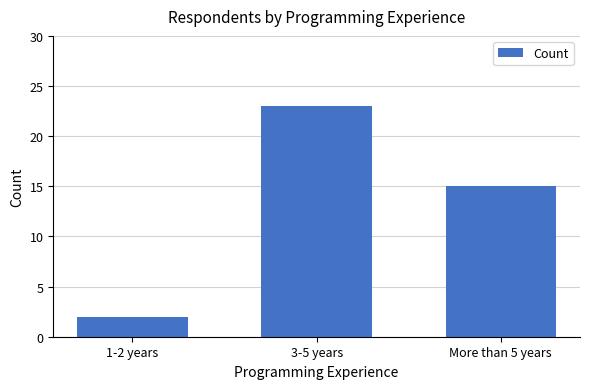

Which category has the highest value across all series?

3-5 years